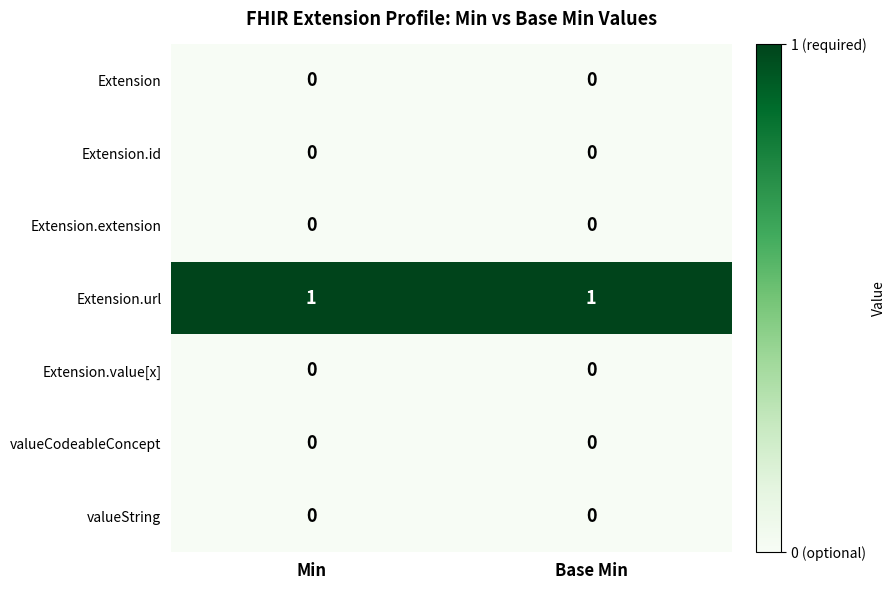

Is it true that valueString equals 0 at Base Min?

True